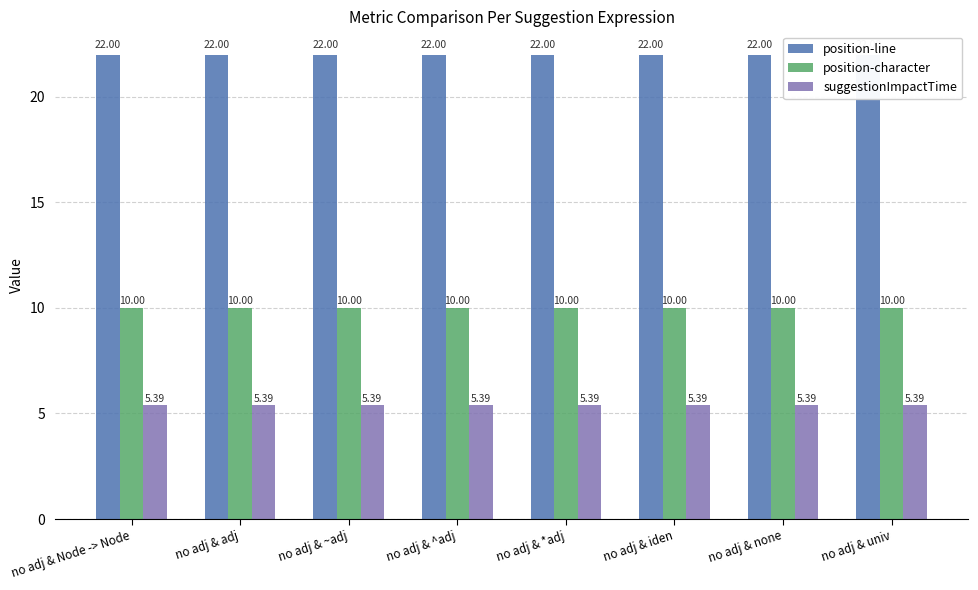

Reading left to right, extract all data points from this chart.

position-line: no adj & Node -> Node=22.0	no adj & adj=22.0	no adj & ~adj=22.0	no adj & ^adj=22.0	no adj & *adj=22.0	no adj & iden=22.0	no adj & none=22.0	no adj & univ=22.0
position-character: no adj & Node -> Node=10.0	no adj & adj=10.0	no adj & ~adj=10.0	no adj & ^adj=10.0	no adj & *adj=10.0	no adj & iden=10.0	no adj & none=10.0	no adj & univ=10.0
suggestionImpactTime: no adj & Node -> Node=5.4	no adj & adj=5.4	no adj & ~adj=5.4	no adj & ^adj=5.4	no adj & *adj=5.4	no adj & iden=5.4	no adj & none=5.4	no adj & univ=5.4